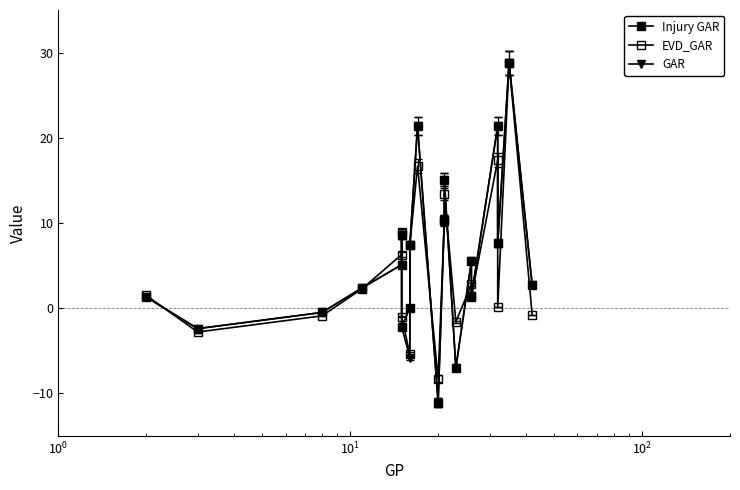

How many distinct data groups are displayed?

3